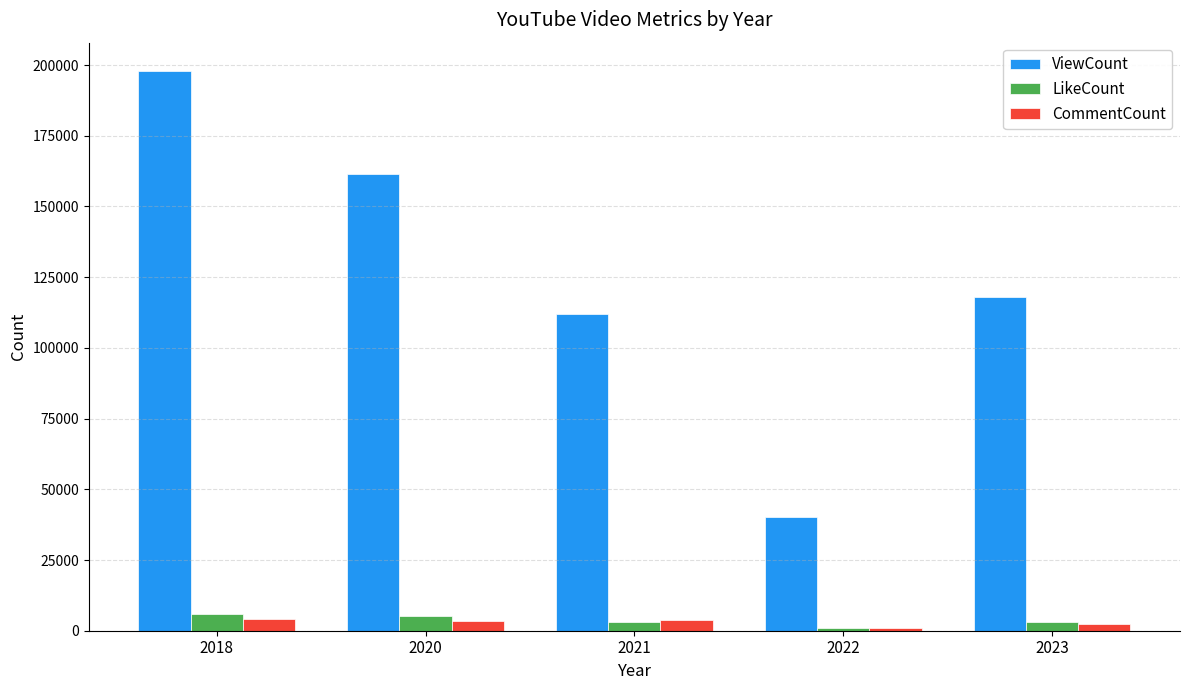

What is the lowest value of the LikeCount series?

970